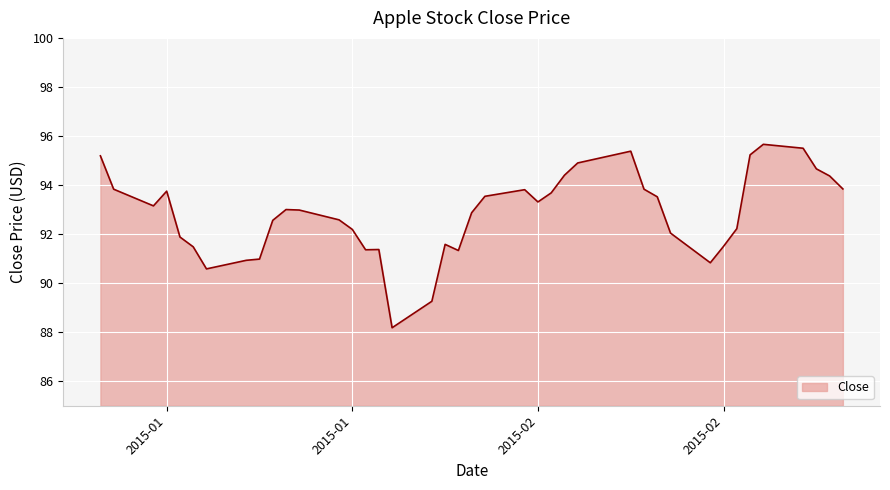

What is the difference between the maximum and minimum values?

7.5